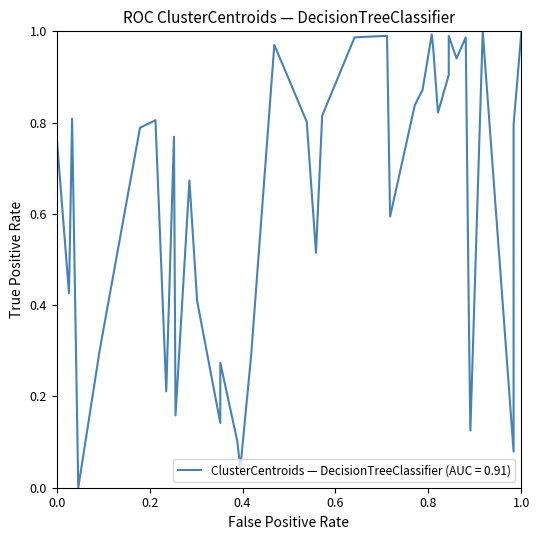

Count the number of data series in this chart.

1